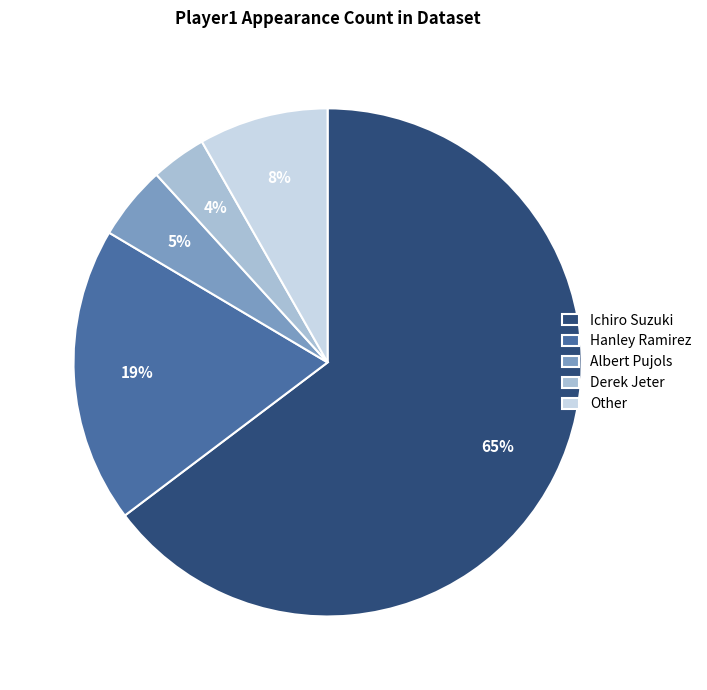

Between Derek Jeter and Albert Pujols, which is larger?

Albert Pujols